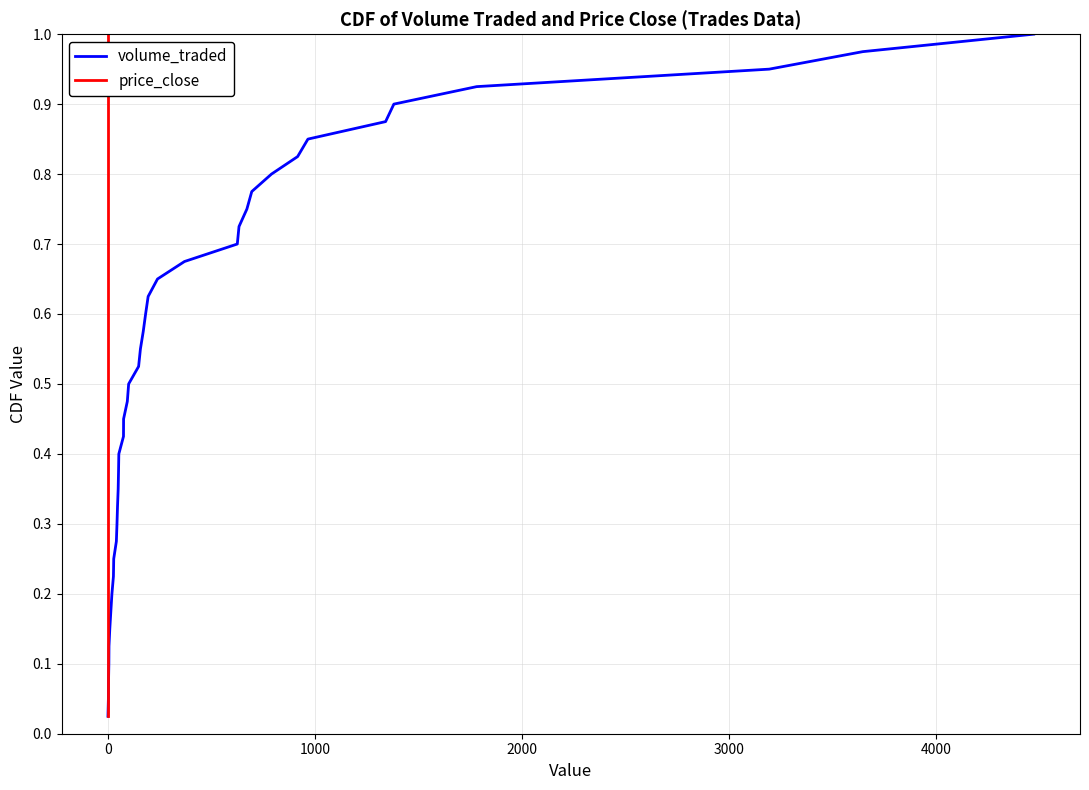

Reading left to right, what are all the values shown in this chart?

volume_traded: 0.0	0.1	0.1	0.1	0.1	0.1	0.2	0.2	0.2	0.2	0.3	0.3	0.3	0.3	0.4	0.4	0.4	0.5	0.5	0.5	0.5	0.6	0.6	0.6	0.6	0.7	0.7	0.7	0.7	0.8	0.8	0.8	0.8	0.8	0.9	0.9	0.9	0.9	1.0	1.0
price_close: 0.0	0.1	0.1	0.1	0.1	0.1	0.2	0.2	0.2	0.2	0.3	0.3	0.3	0.3	0.4	0.4	0.4	0.5	0.5	0.5	0.5	0.6	0.6	0.6	0.6	0.7	0.7	0.7	0.7	0.8	0.8	0.8	0.8	0.8	0.9	0.9	0.9	0.9	1.0	1.0